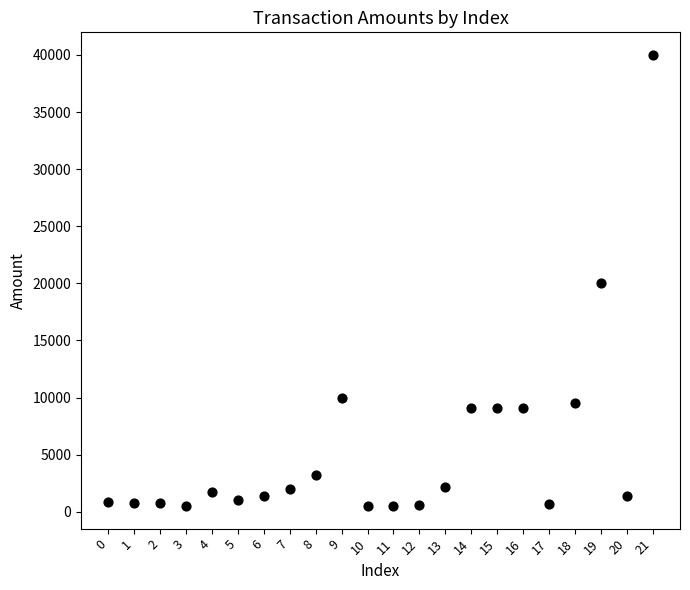

What is the range of Y values (max minus min)?

39502.0